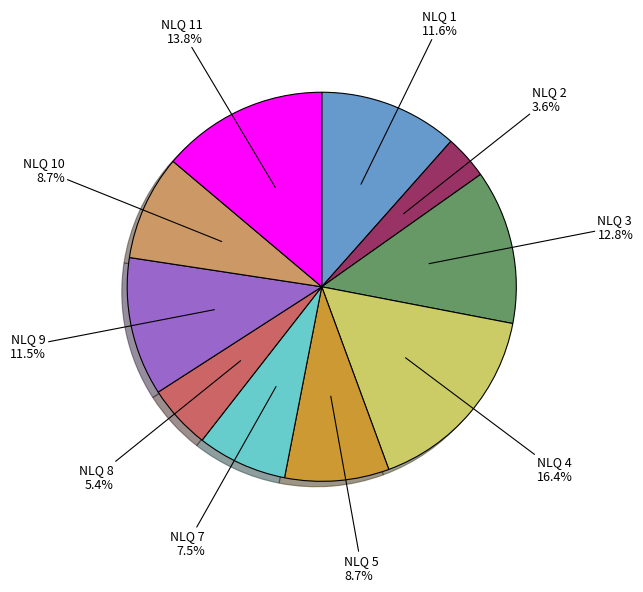

Does any single category account for the majority?

No